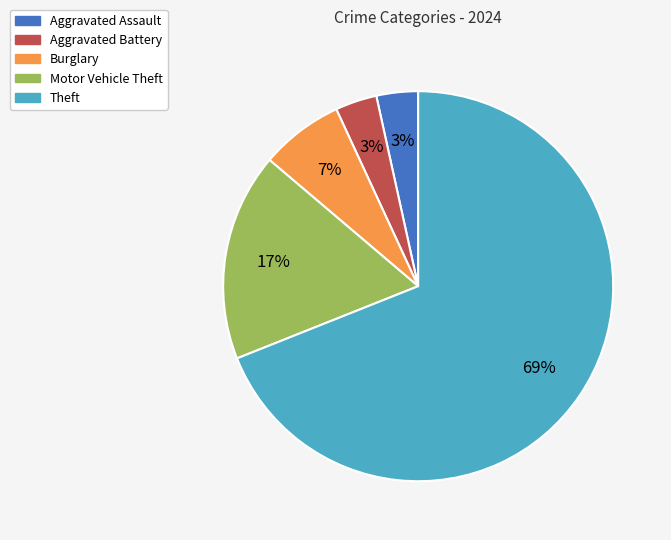

What percentage is the Burglary slice, to the nearest percent?

7%